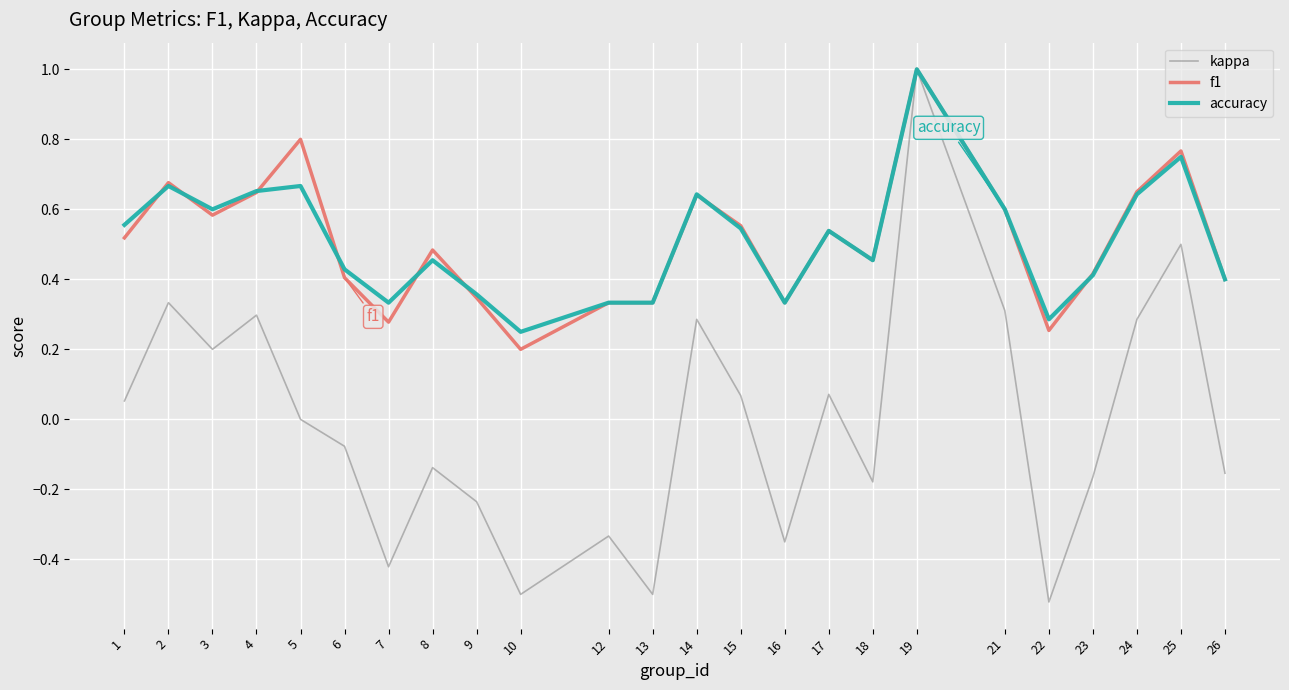

What is the total value across all series at 2?

1.7